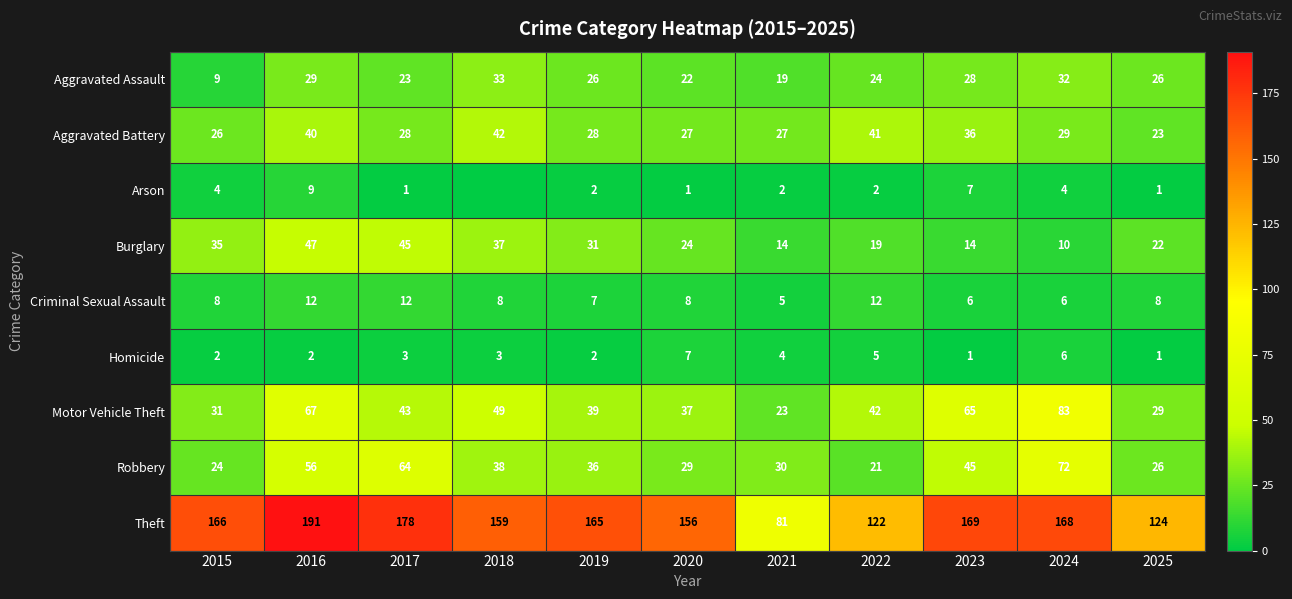

What is the total value across all series at 2021?

205